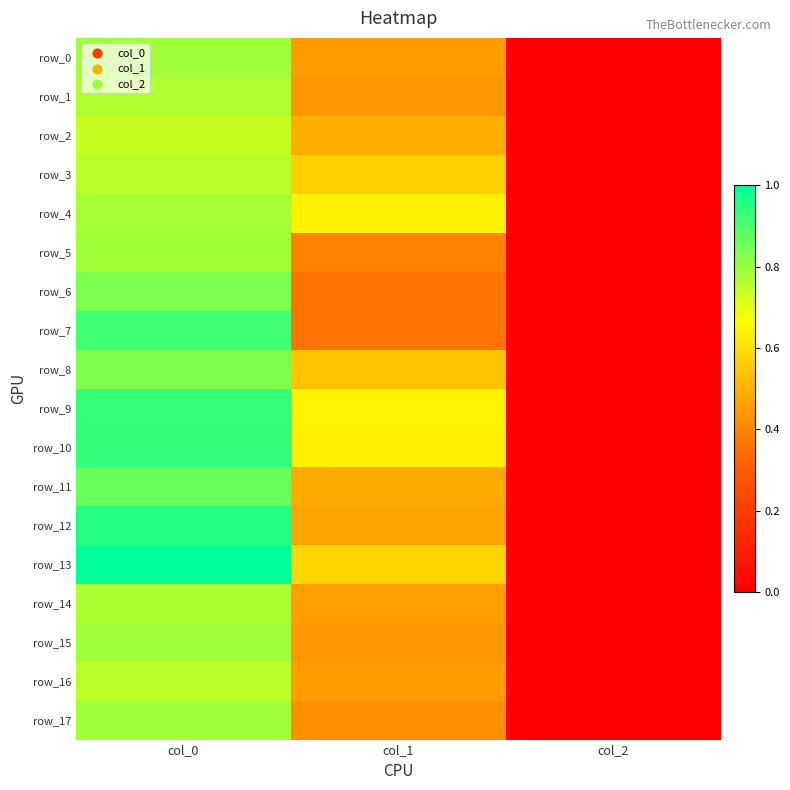

At which category is the sum across all series the highest?

col_0